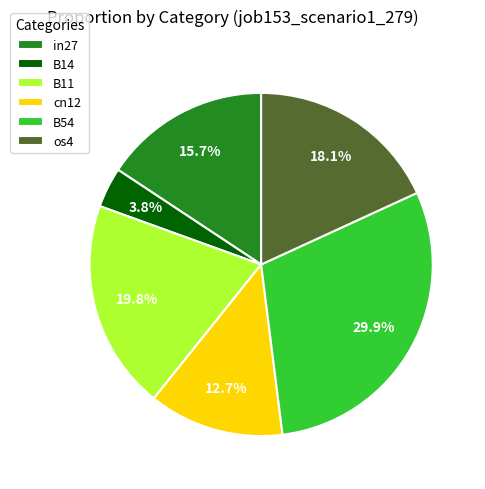

How much of the chart is everything except B11?

80.2%